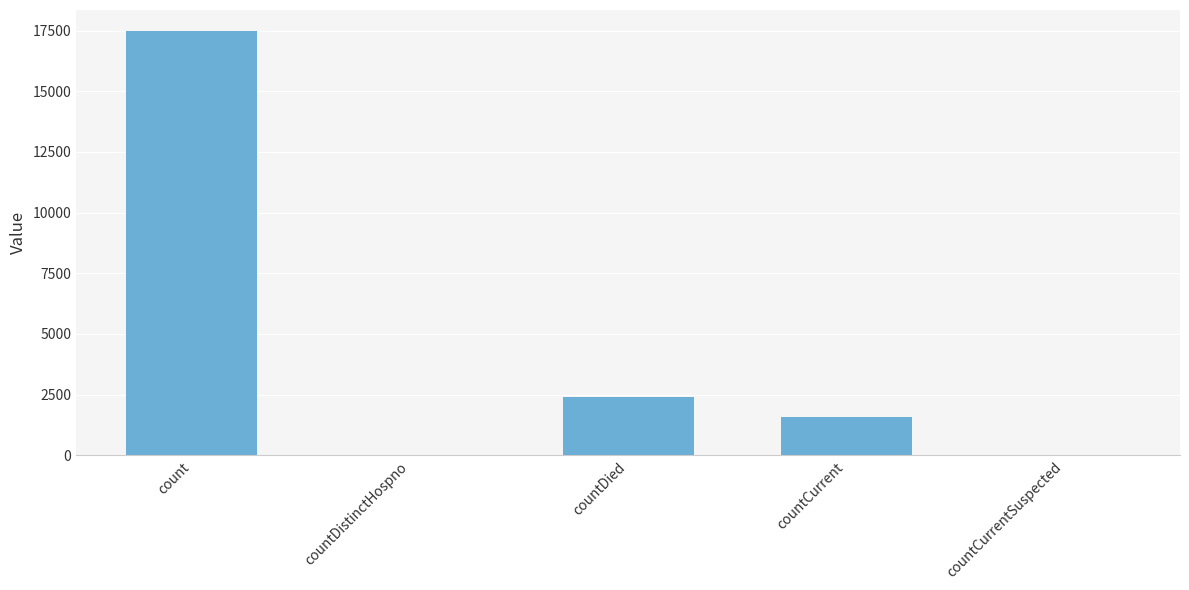

What is the maximum value shown in the chart?

17471